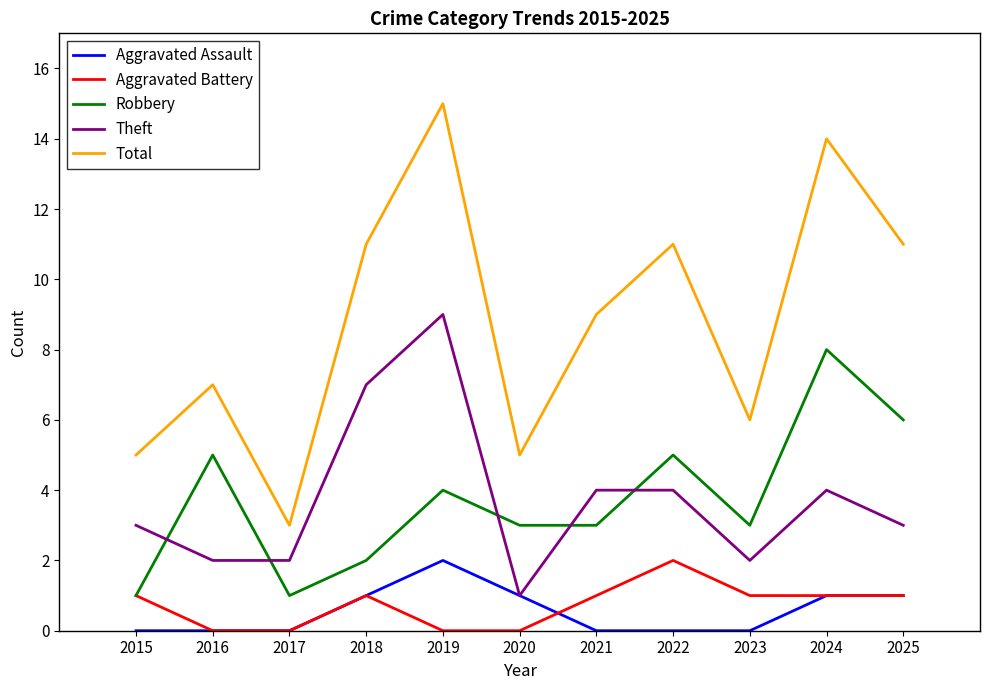

What is the sum of the Robbery values at 2023 and 2020?

6